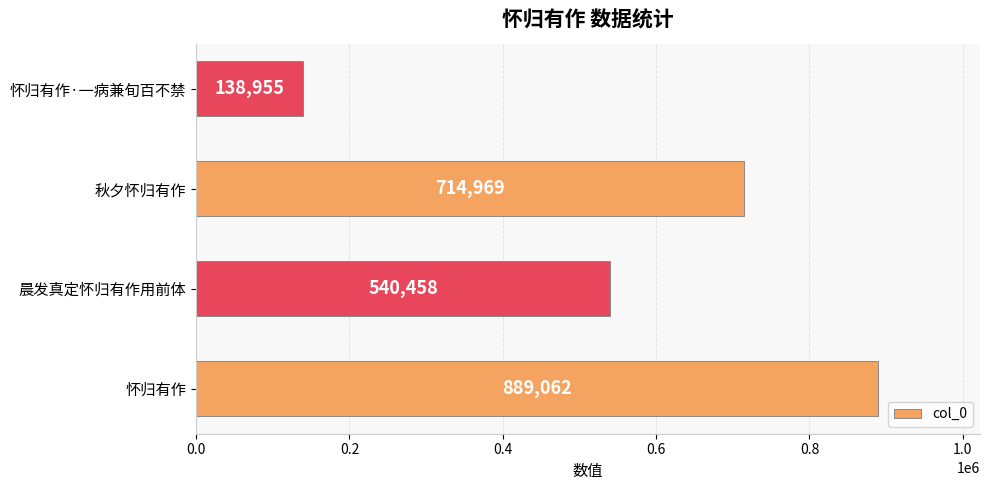

Which category has the lowest value across all series?

怀归有作·一病兼旬百不禁